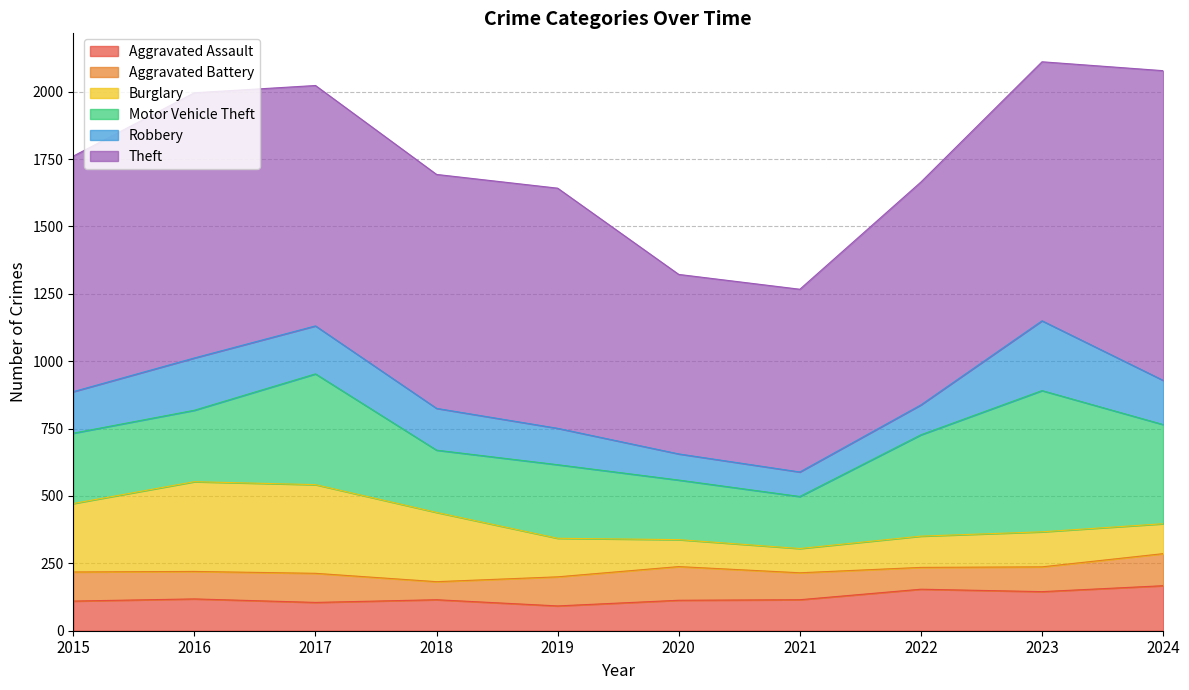

How many interior local peaks does the Motor Vehicle Theft series have?

3